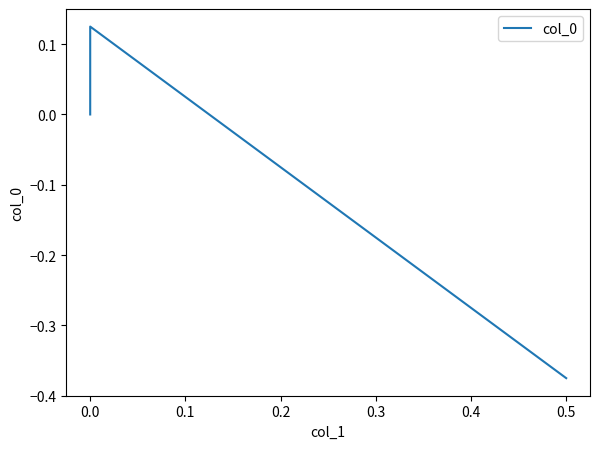

What is the difference between the maximum and minimum values?

0.5